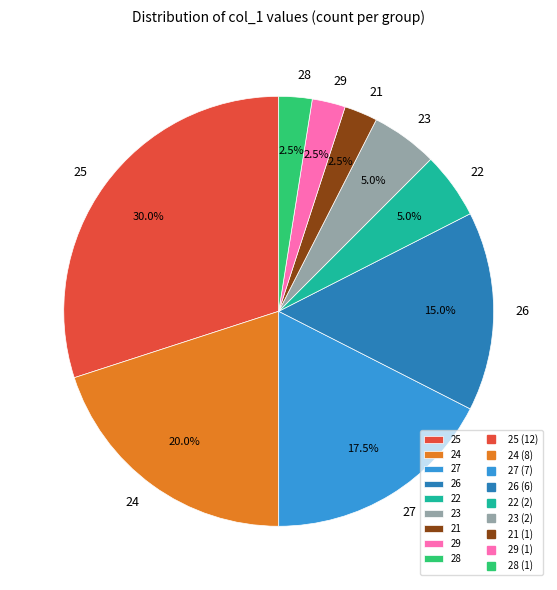

To the nearest percent, what is the combined percentage of 28 and 29?

5%